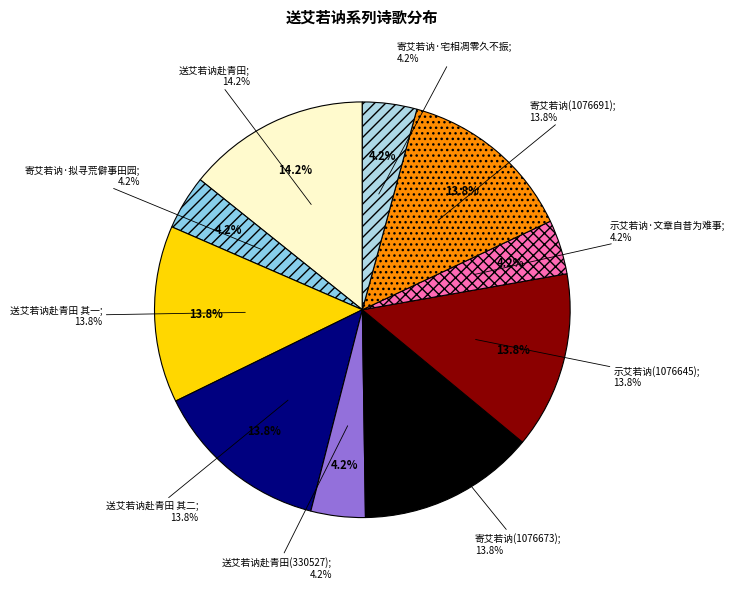

Rank the categories by value from highest to lowest.

送艾若讷赴青田, 送艾若讷赴青田 其二, 送艾若讷赴青田 其一, 寄艾若讷(1076691), 寄艾若讷(1076673), 示艾若讷(1076645), 寄艾若讷·拟寻荒僻事田园, 寄艾若讷·宅相凋零久不振, 示艾若讷·文章自昔为难事, 送艾若讷赴青田(330527)